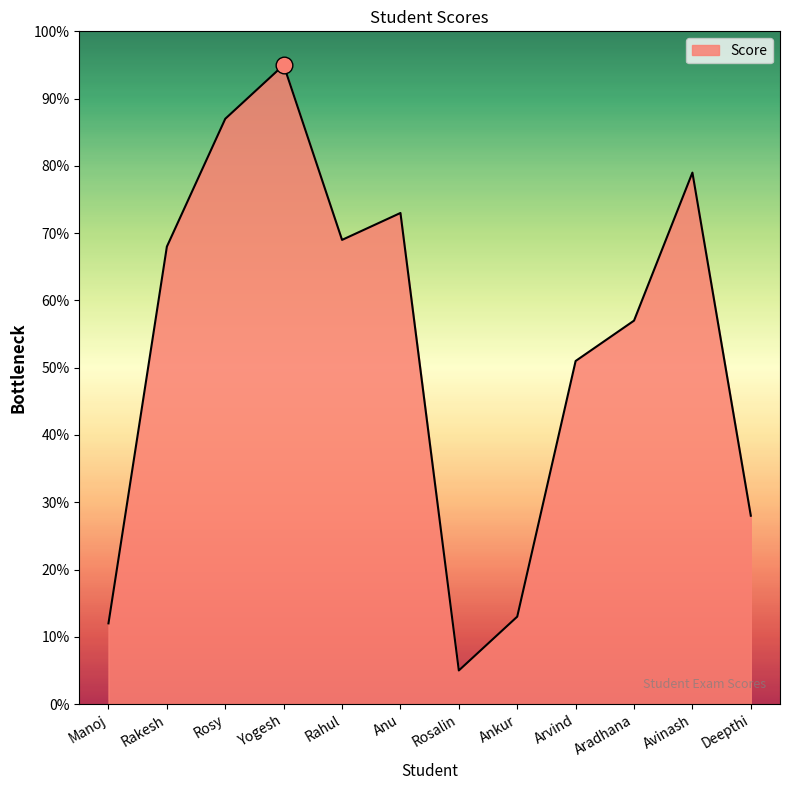

Is it true that the value at Ankur is 5?

False